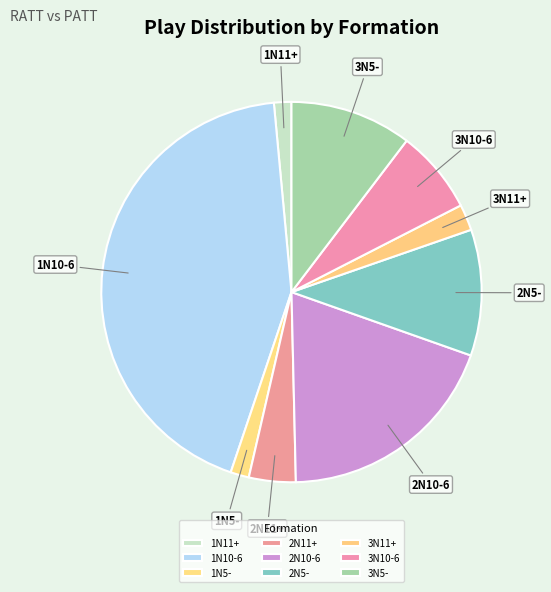

Does 3N11+ represent more than half of the total?

No